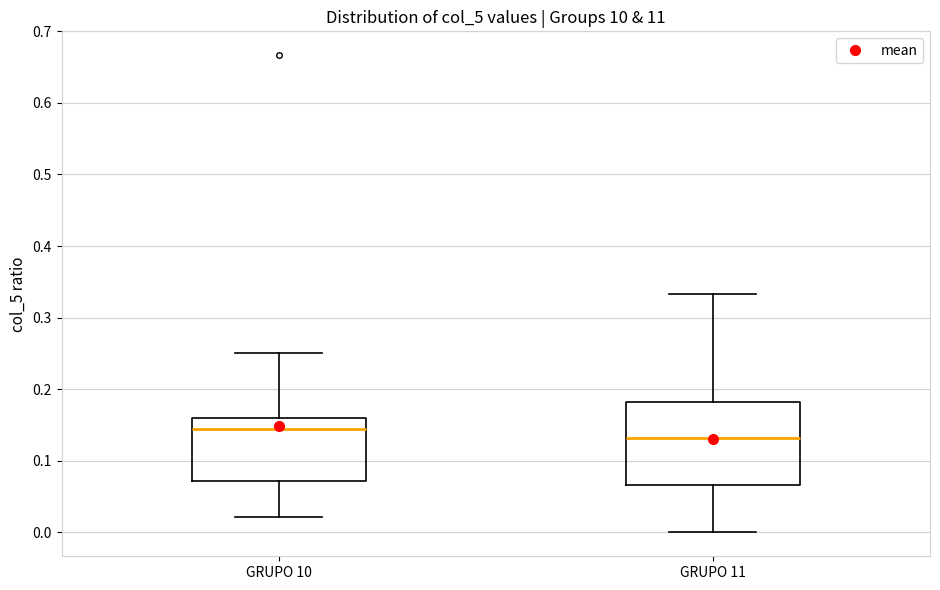

Which box has the highest median line?

GRUPO 10